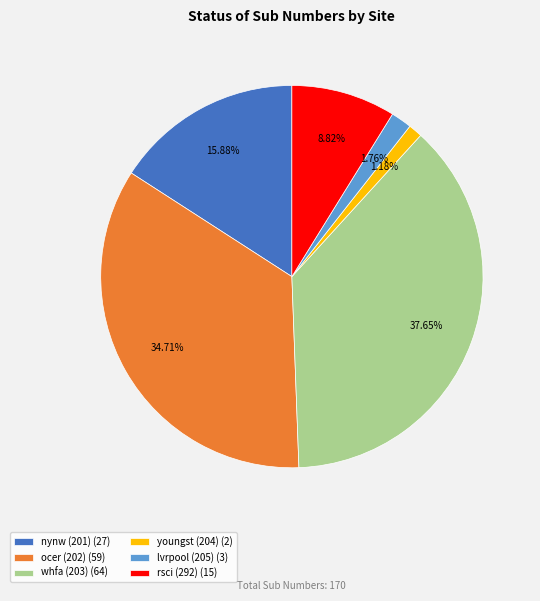

What percentage is the youngst (204) slice, to the nearest percent?

1%